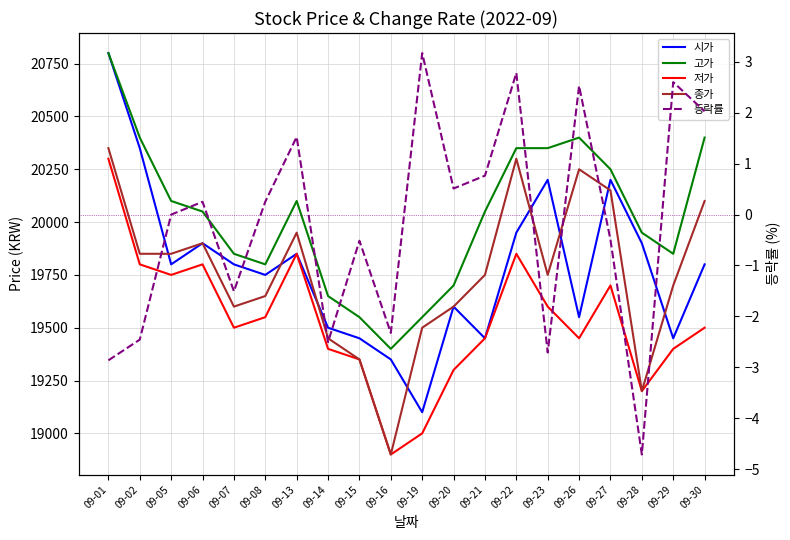

True or false: 종가 and 고가 intersect in this chart.

False